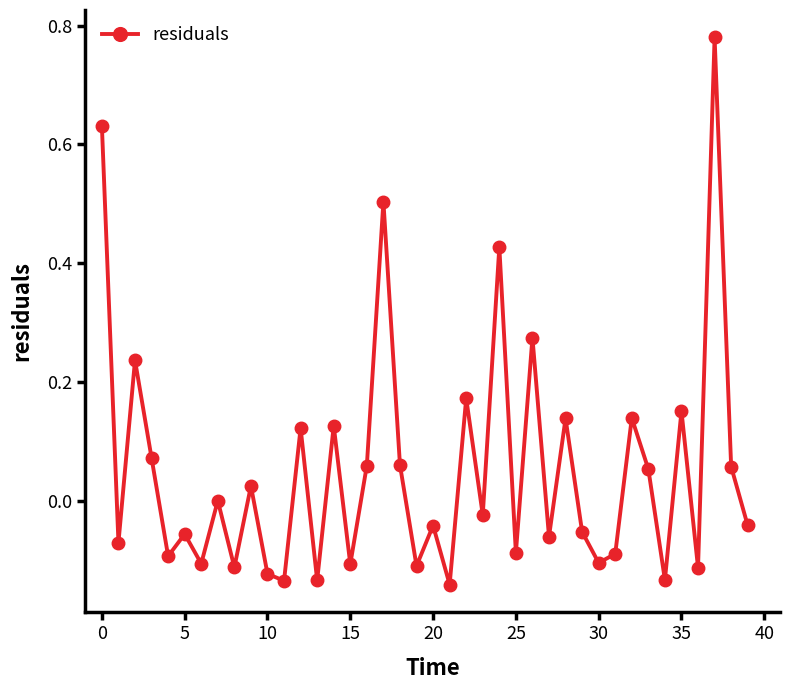

How many interior local valleys (lower than both neighbors) does the data have?

15